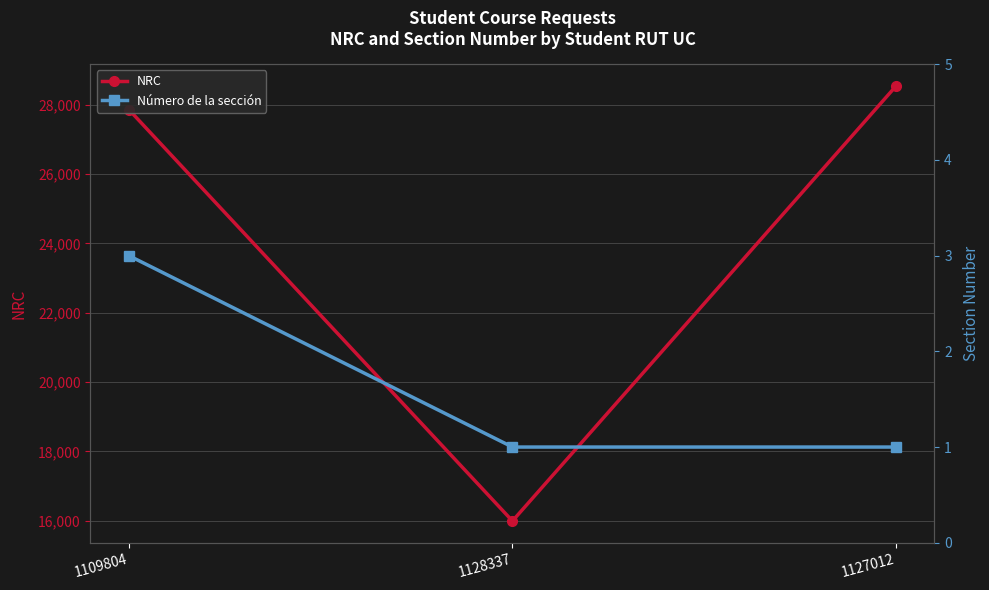

Is the value of Número de la sección at 1109804 greater than the value of NRC at 1109804?

No